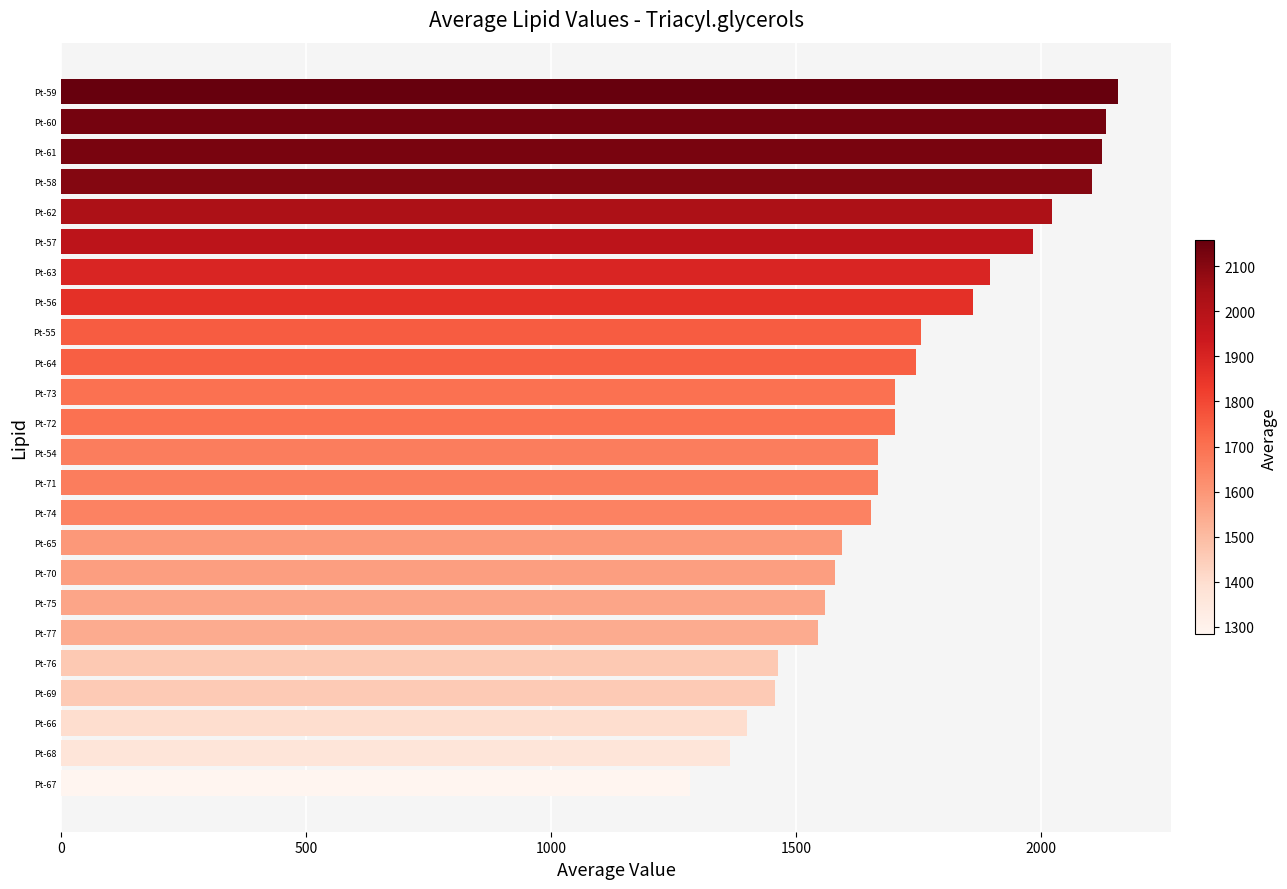

The chart shows a value of 1366.0 at Pt-68. True or false?

True